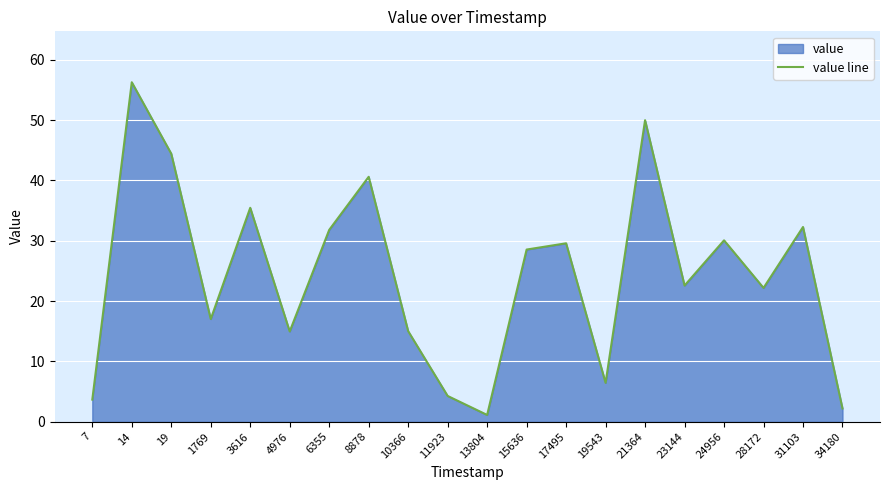

At which label does the data first exceed 28?

14